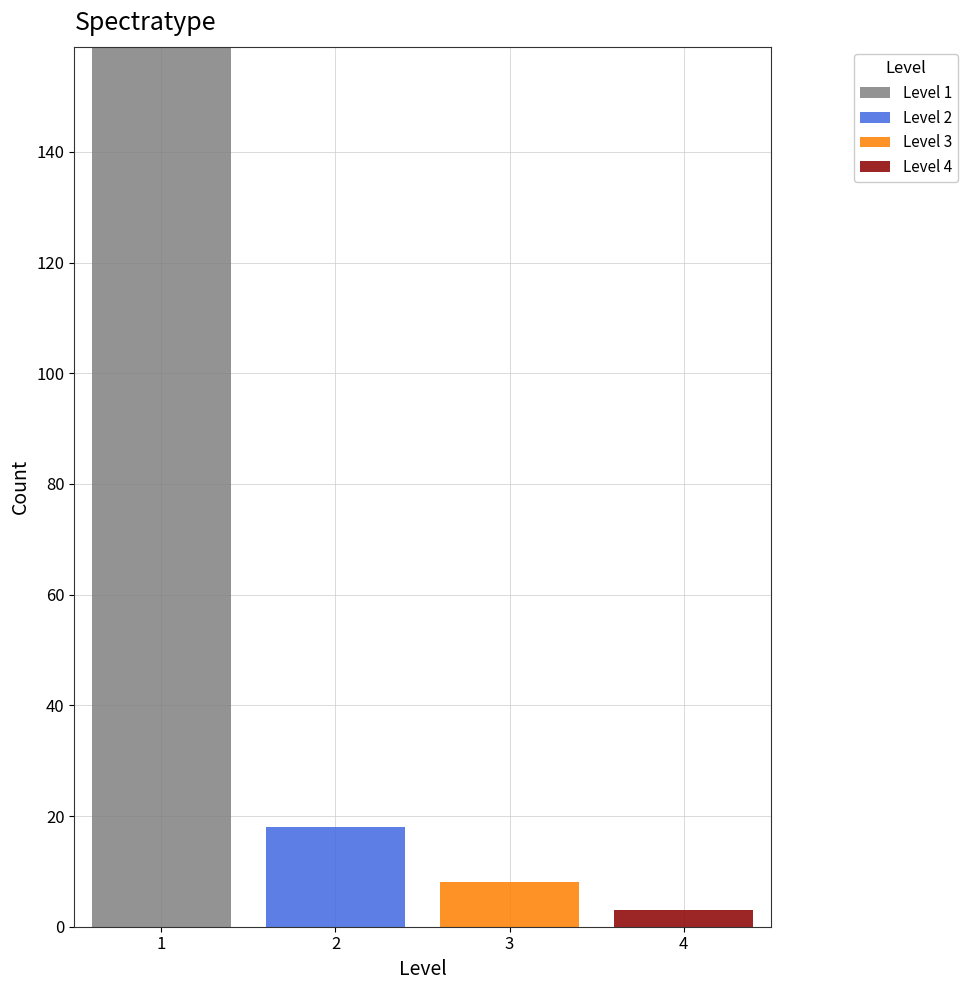

Which range on the x-axis has the tallest stacked bar (by total height)?

0.5 to 1.5